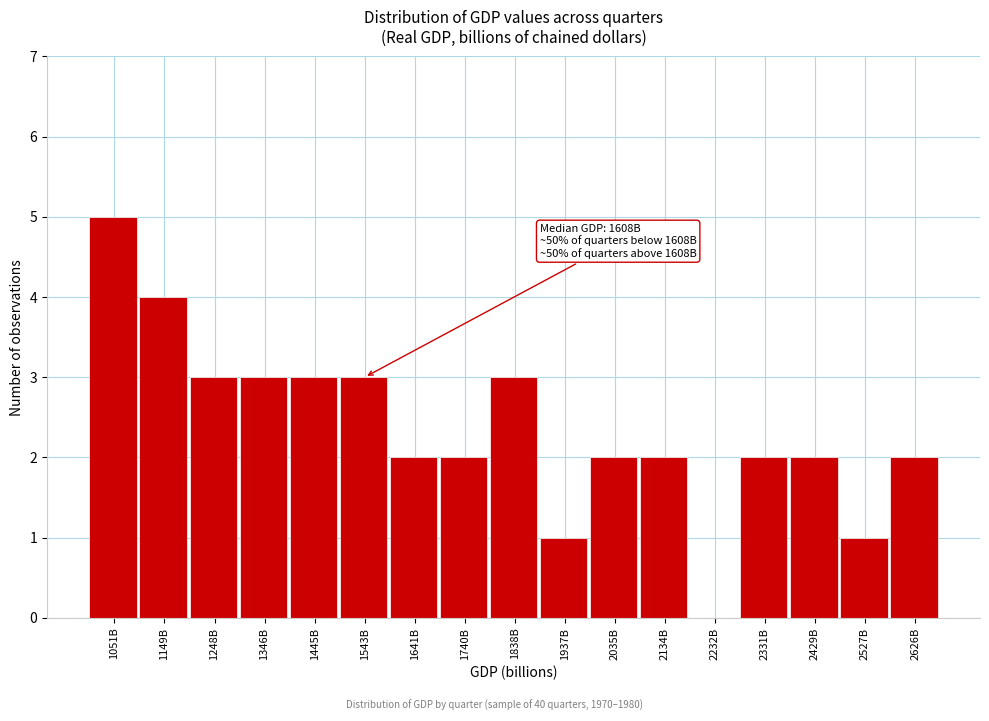

Reading right to left, extract all data points from this chart.

2626B=2	2527B=1	2429B=2	2331B=2	2232B=0	2134B=2	2035B=2	1937B=1	1838B=3	1740B=2	1641B=2	1543B=3	1445B=3	1346B=3	1248B=3	1149B=4	1051B=5